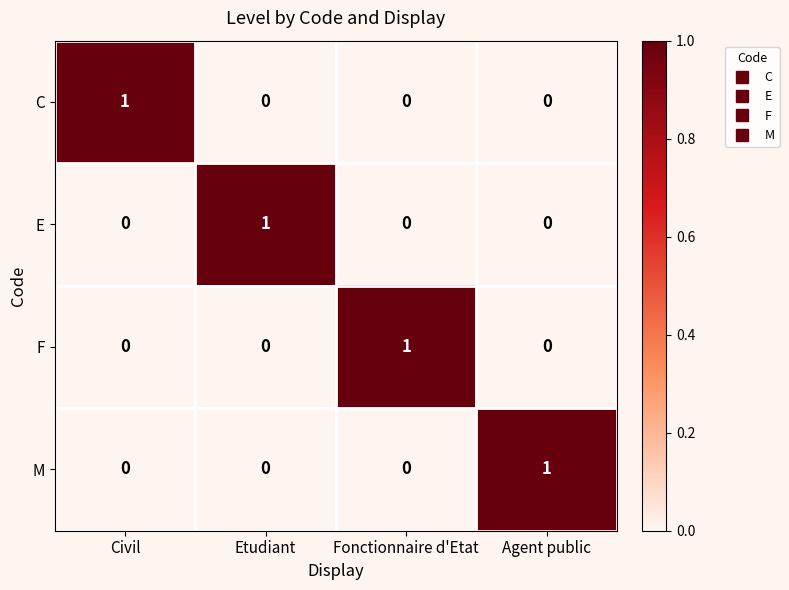

What is the spread (max minus min) of values at Civil?

1